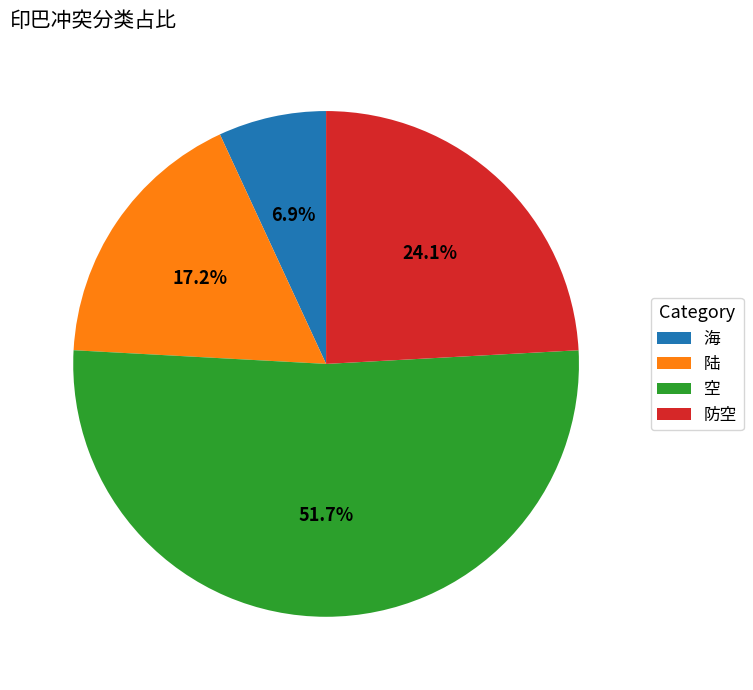

How much of the chart is everything except 陆?

82.8%